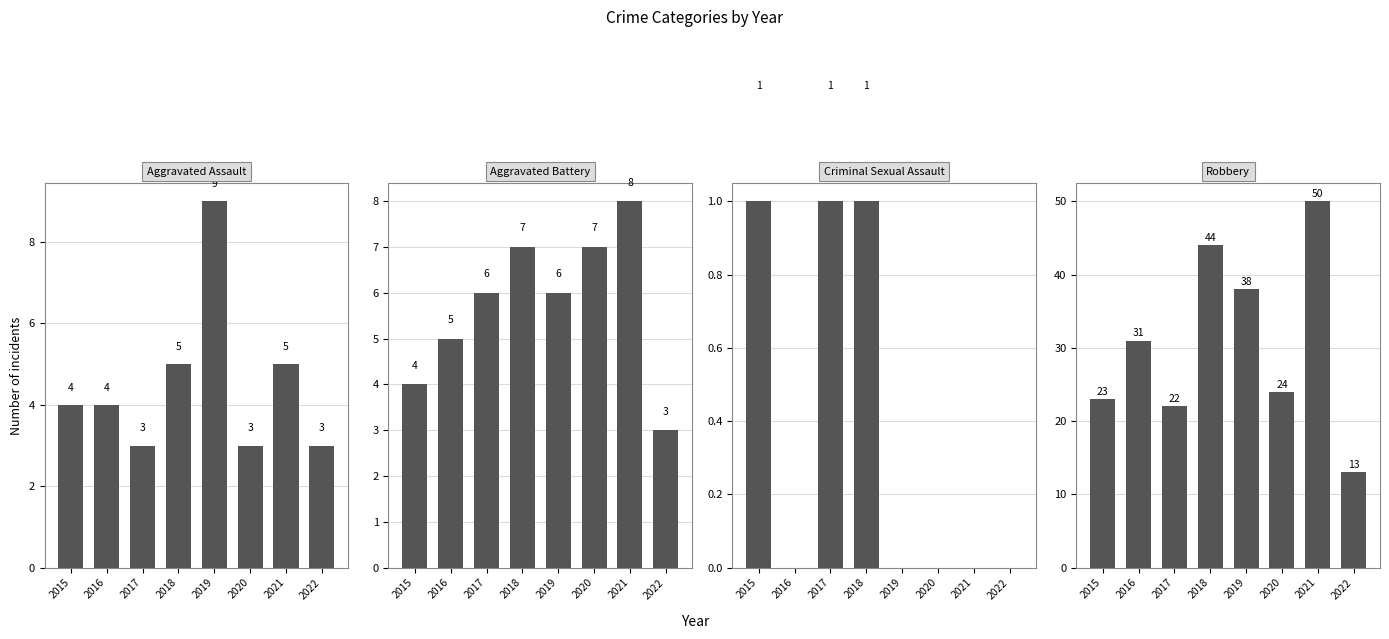

At how many categories does at least one series exceed 13?

7